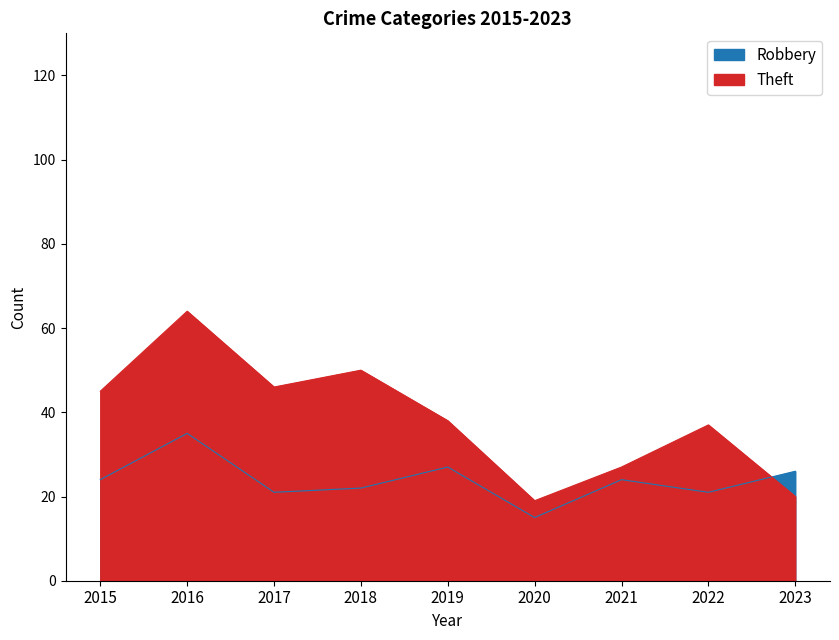

At how many categories does at least one series exceed 41?

4